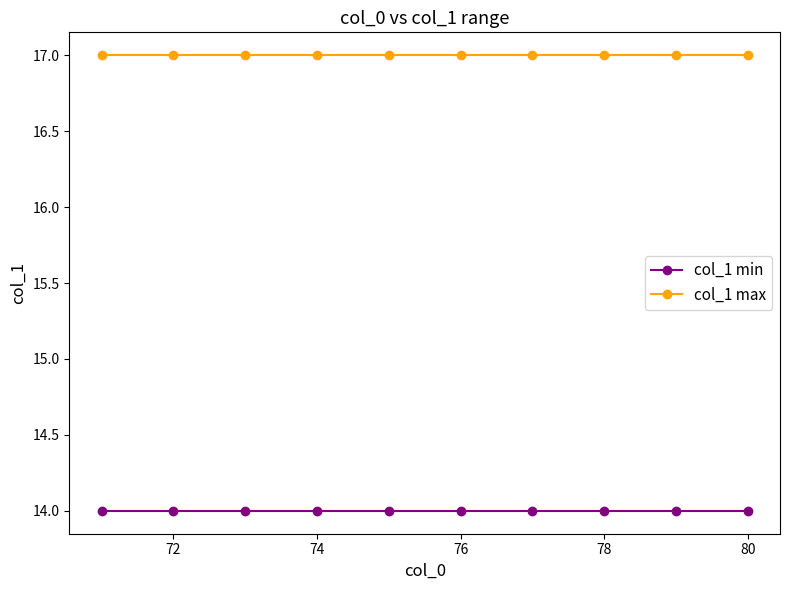

What is the average value of the col_1 max series?

17